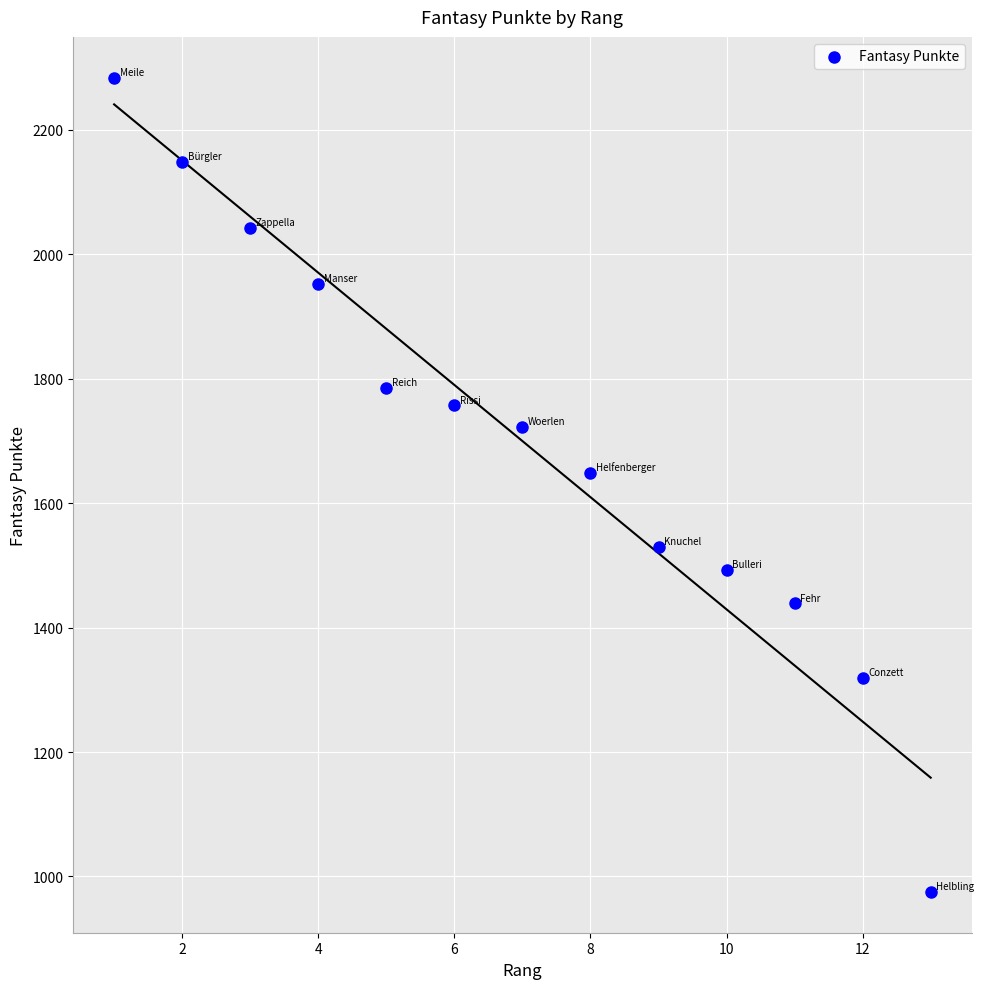

What Y value in the scatter plot is closest to 1629?

1649